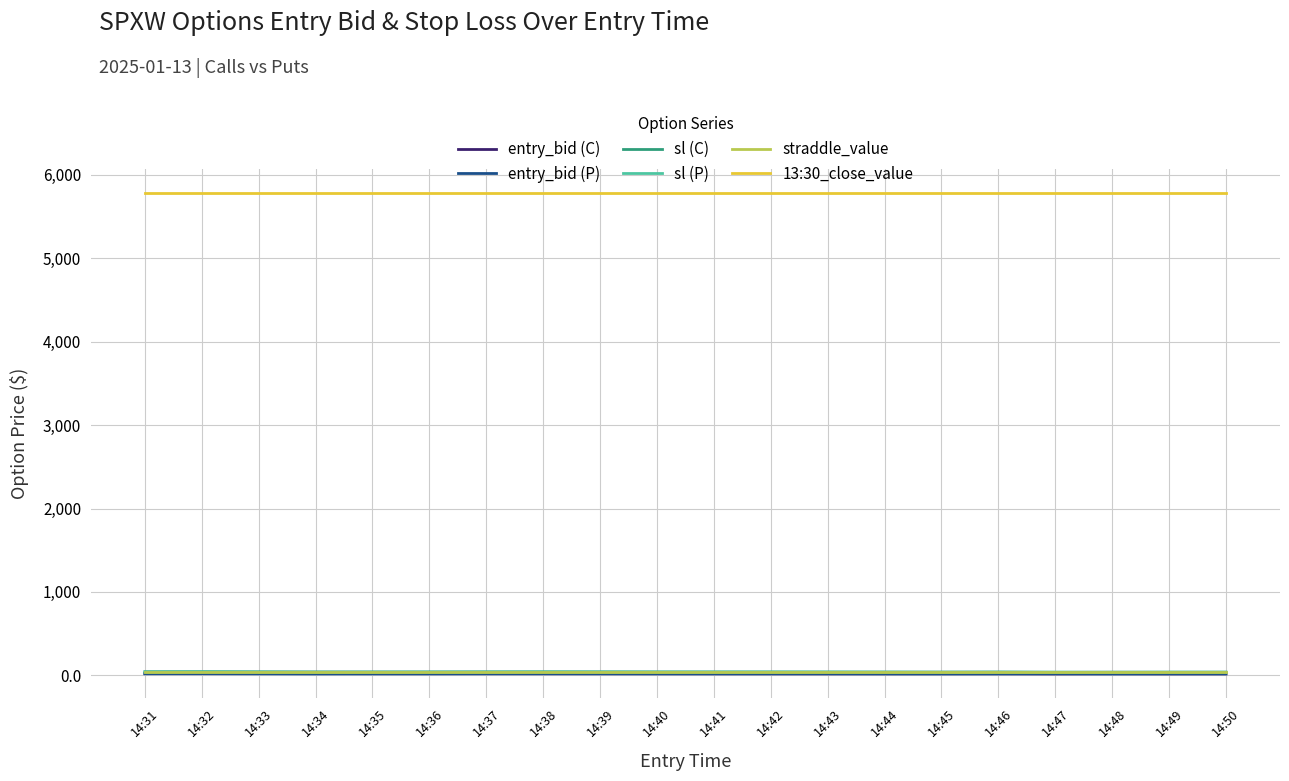

Read the entry_bid (C) value at 14:33.

20.4